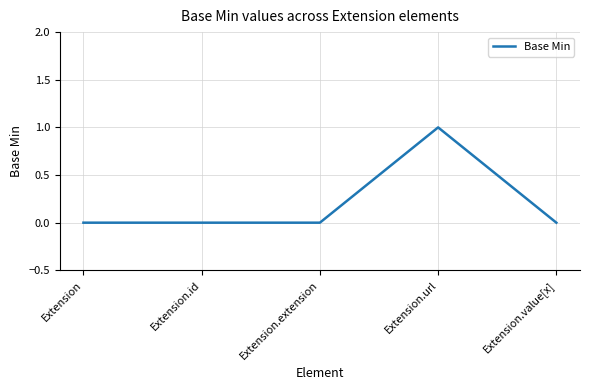

Count the number of categories in the chart.

5